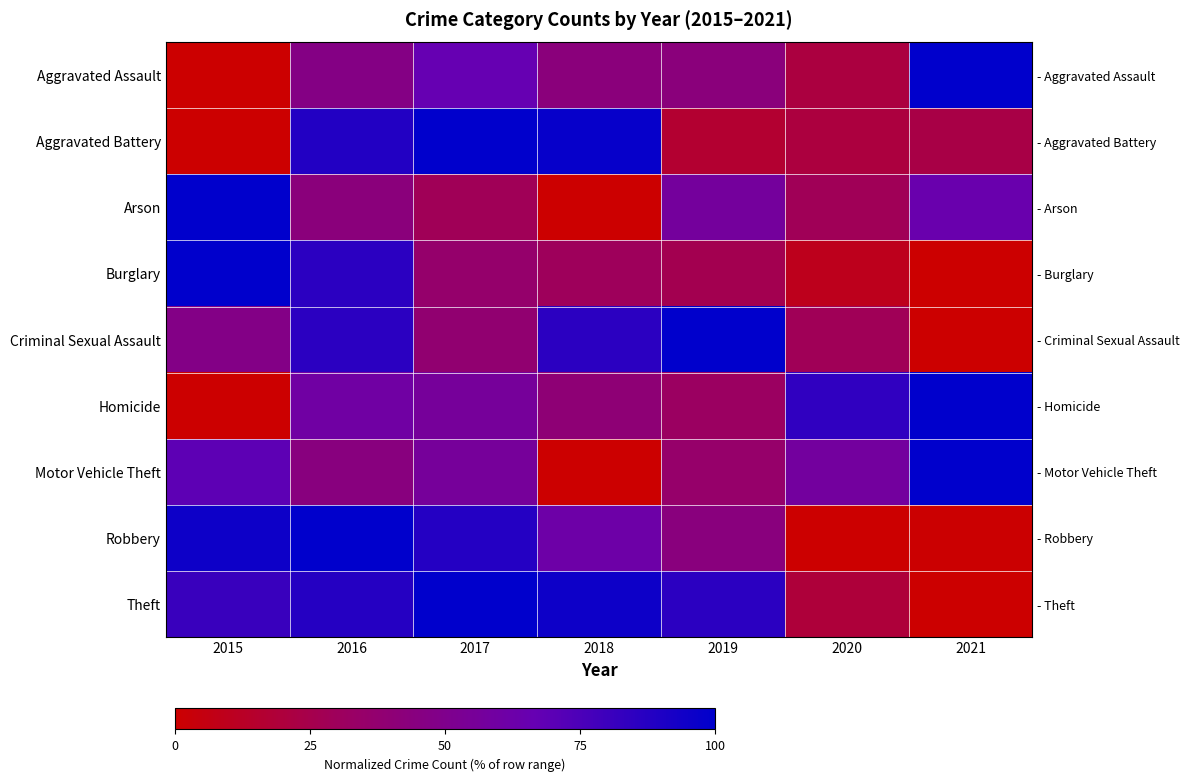

Is the value of Homicide at 2019 greater than the value of Motor Vehicle Theft at 2015?

No